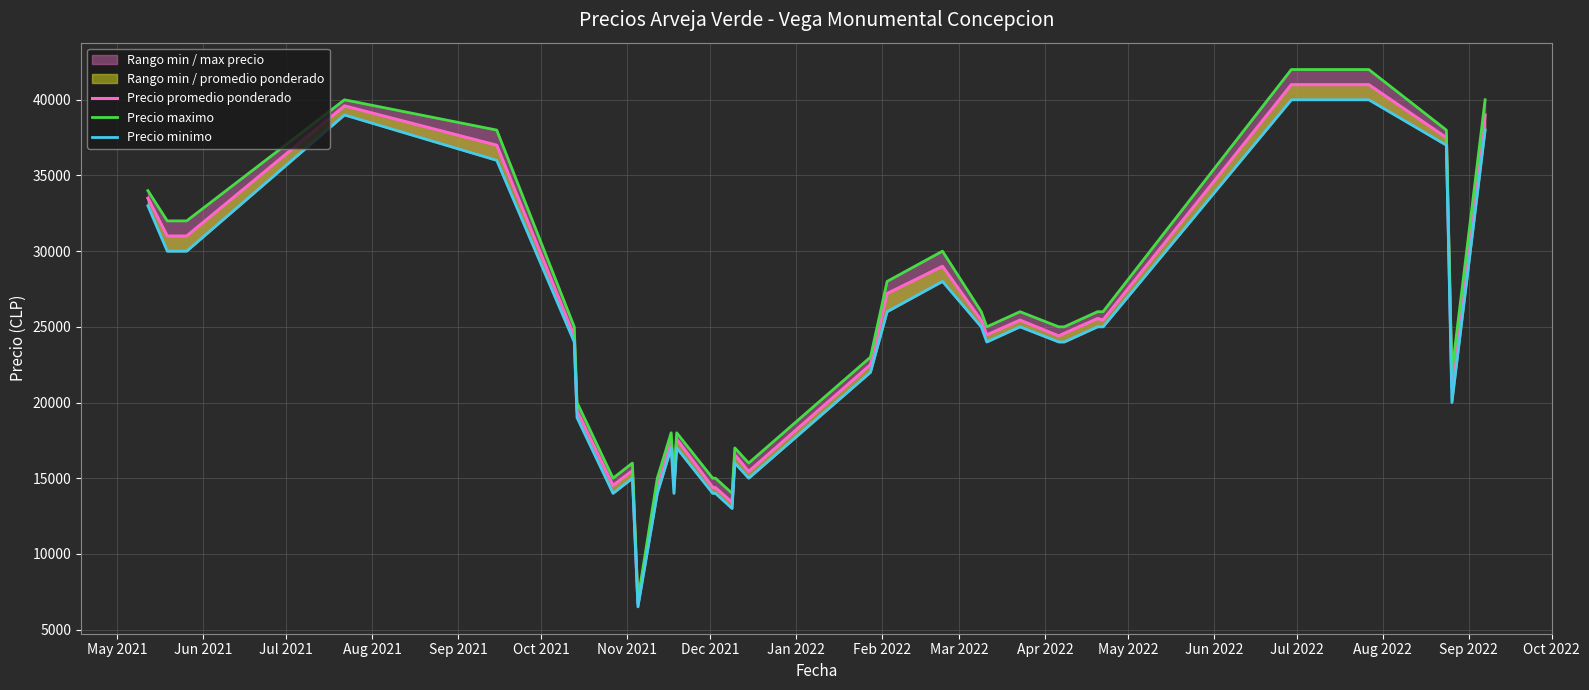

What position from the right is Dec 2021?

27